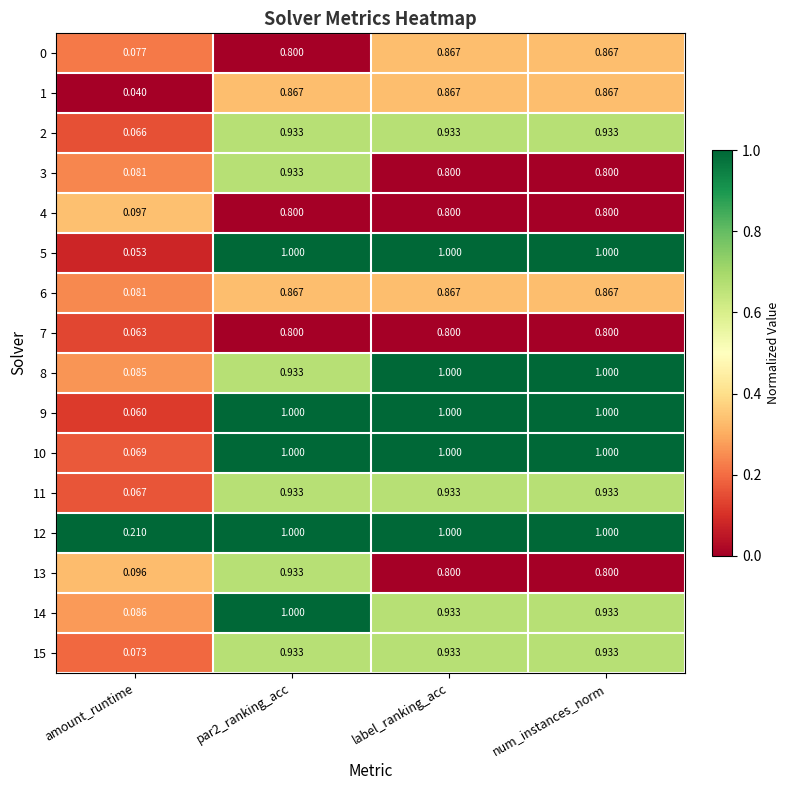

Is the value of 6 at num_instances_norm greater than the value of 9 at amount_runtime?

Yes